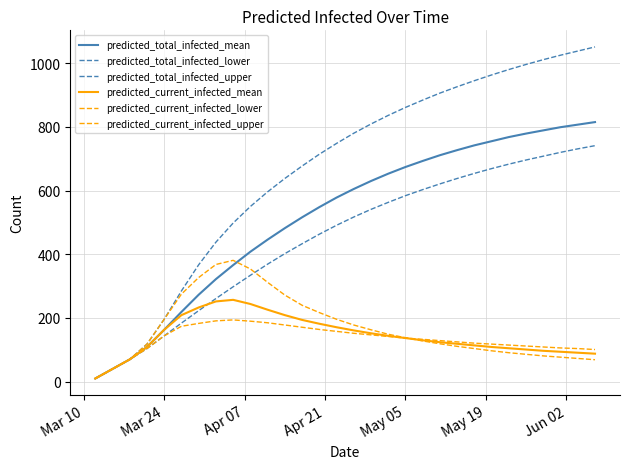

True or false: predicted_current_infected_mean and predicted_total_infected_mean intersect in this chart.

False